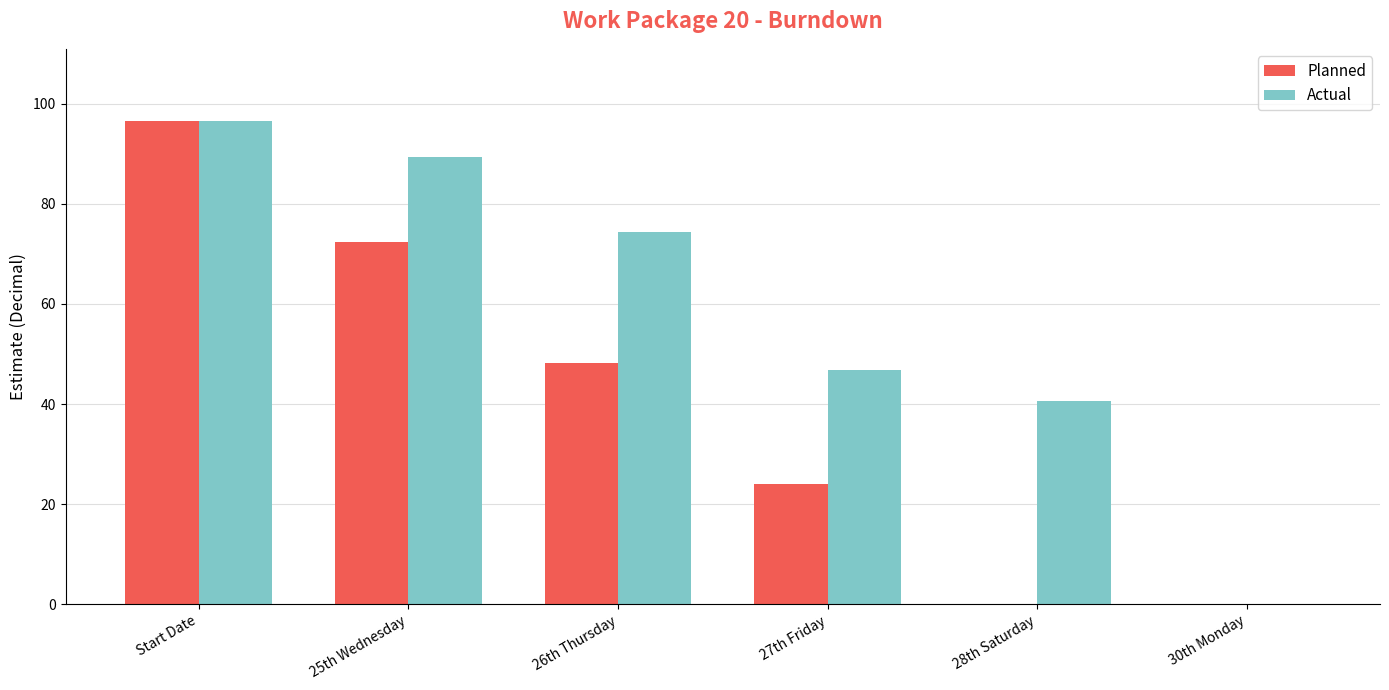

Which series has the largest total across all categories?

Actual